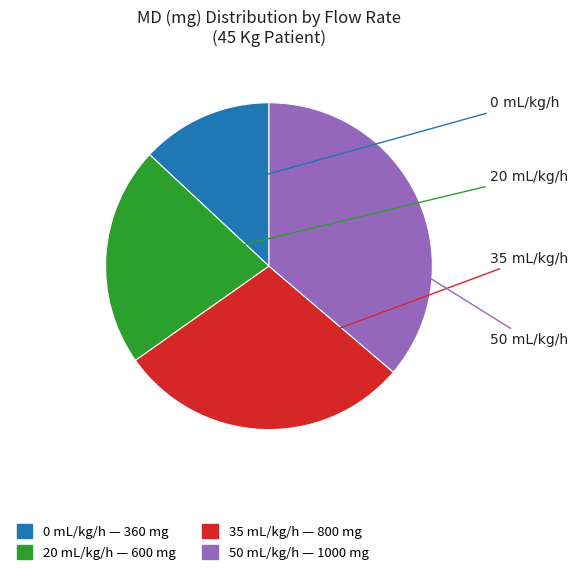

Which has a higher value, 35 mL/kg/h or 0 mL/kg/h?

35 mL/kg/h